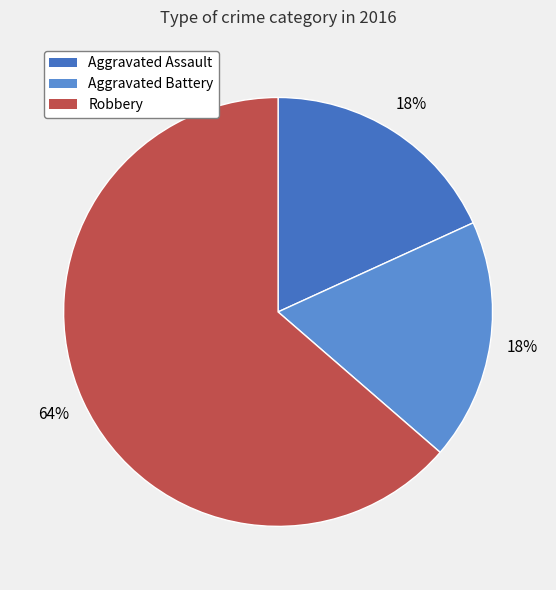

Which slice represents more than half of the pie?

Robbery